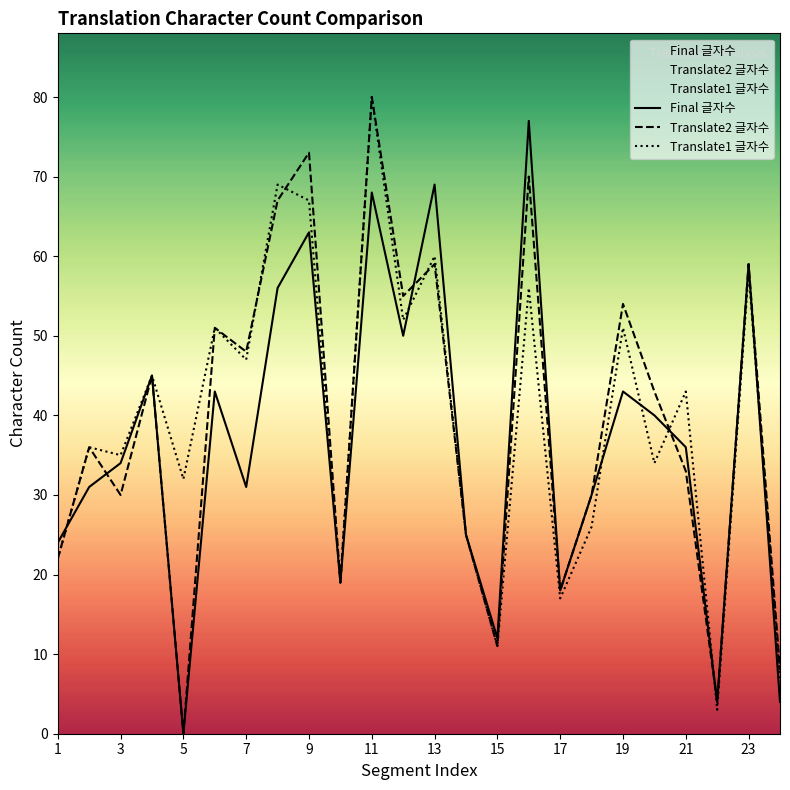

Rank the series at 4 from highest to lowest value.

Translate1 글자수, Translate2 글자수, Final 글자수